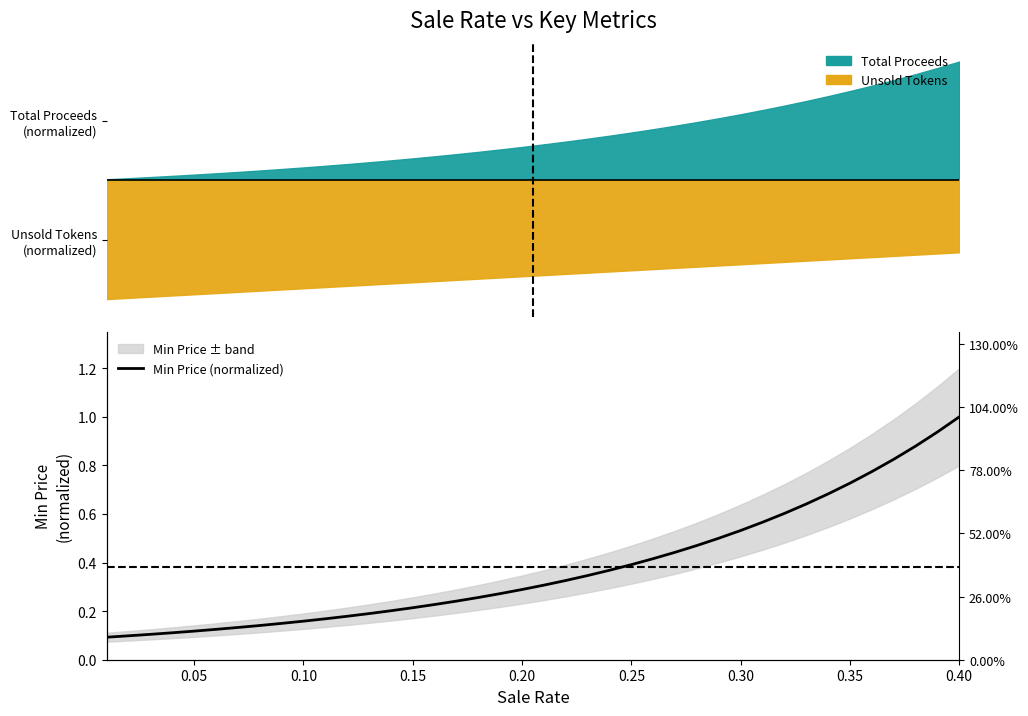

How many lines are shown in the chart?

1